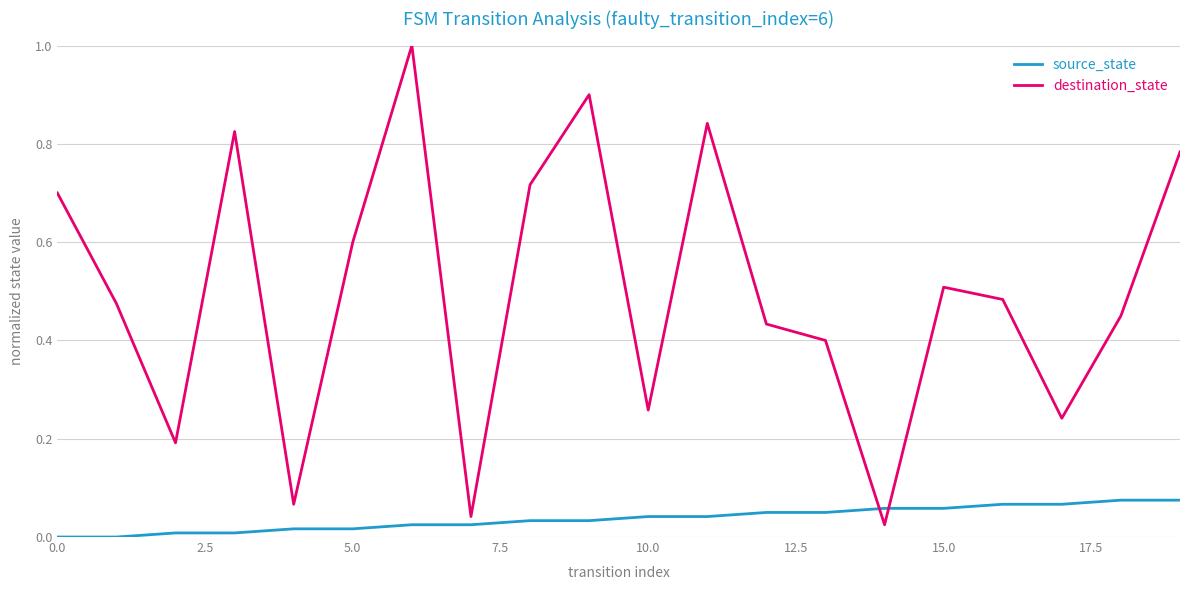

What is the highest value of the destination_state series?

1.0